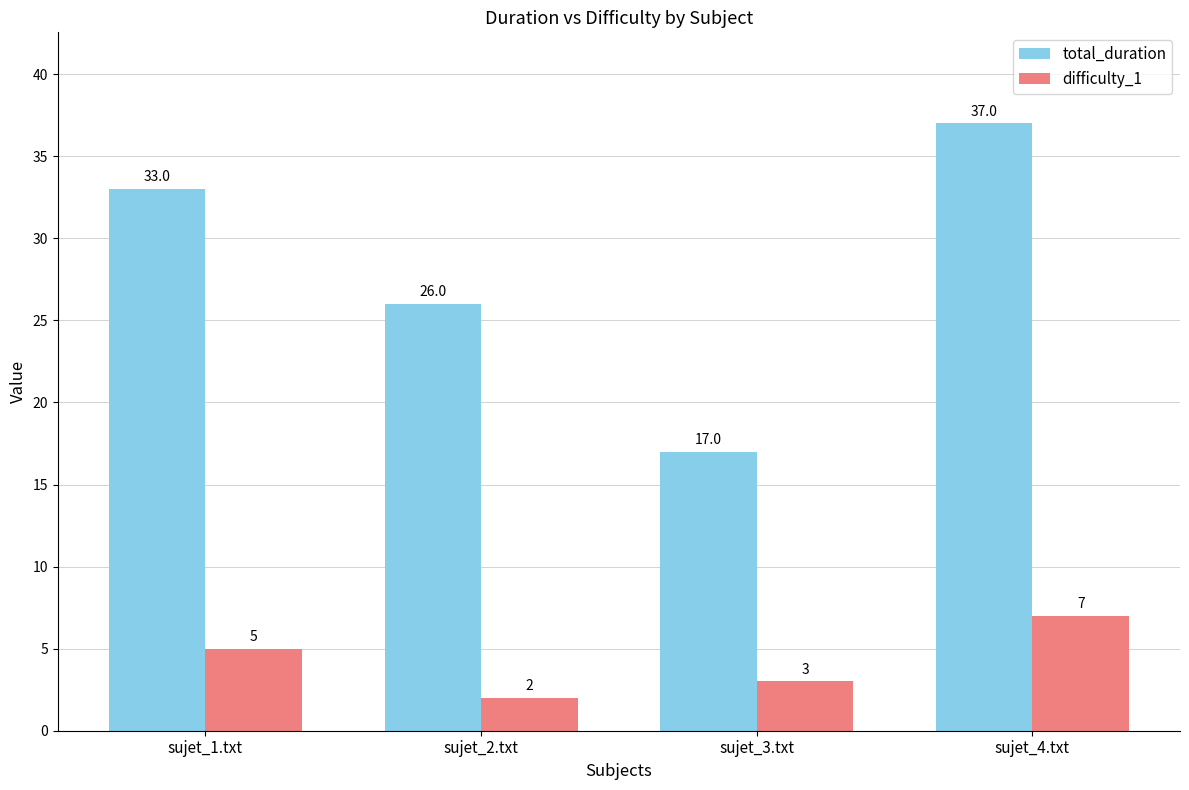

What is the highest value of the total_duration series?

37